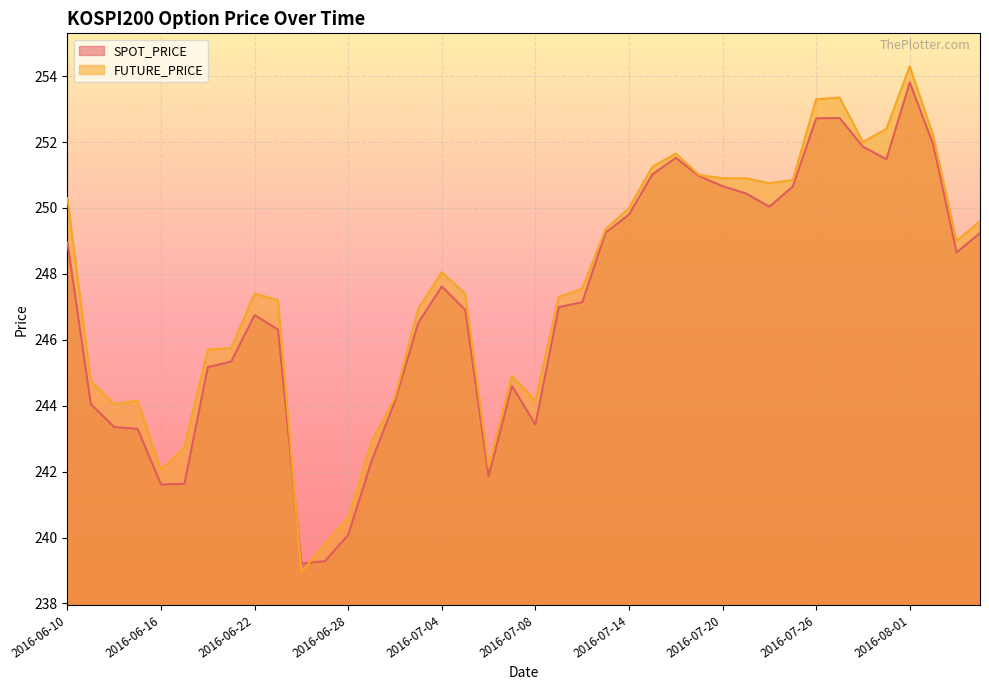

At which category is the sum across all series the highest?

2016-08-01